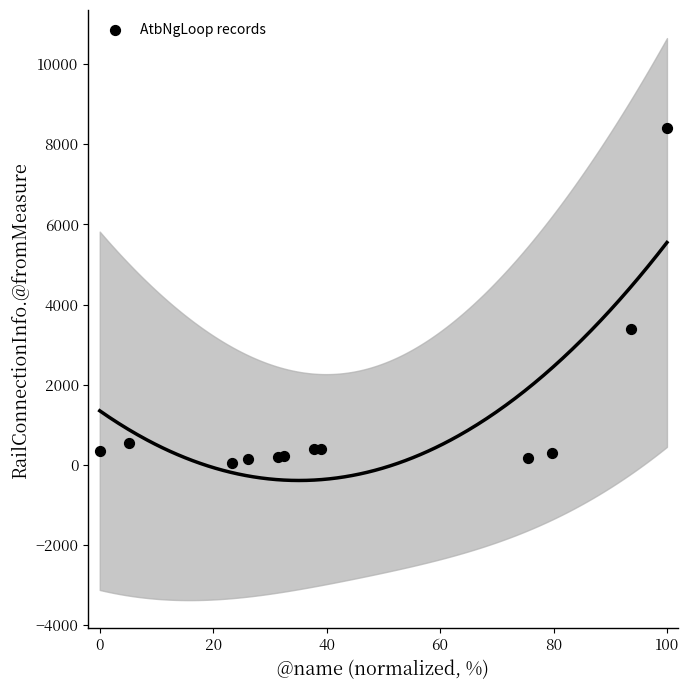

What is the average X value?

45.3